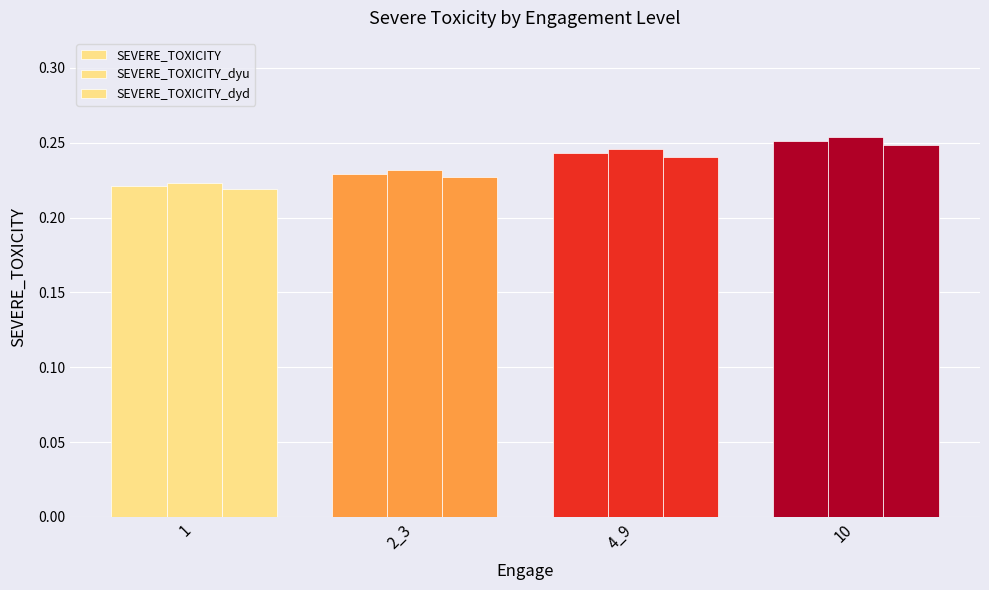

How many bars are there in each group?

3